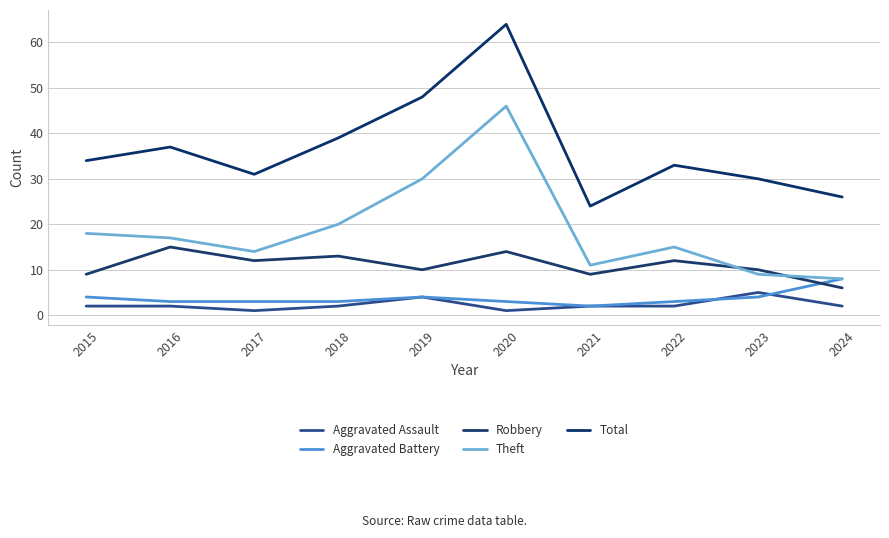

How many values in the Total series are below 34?

5